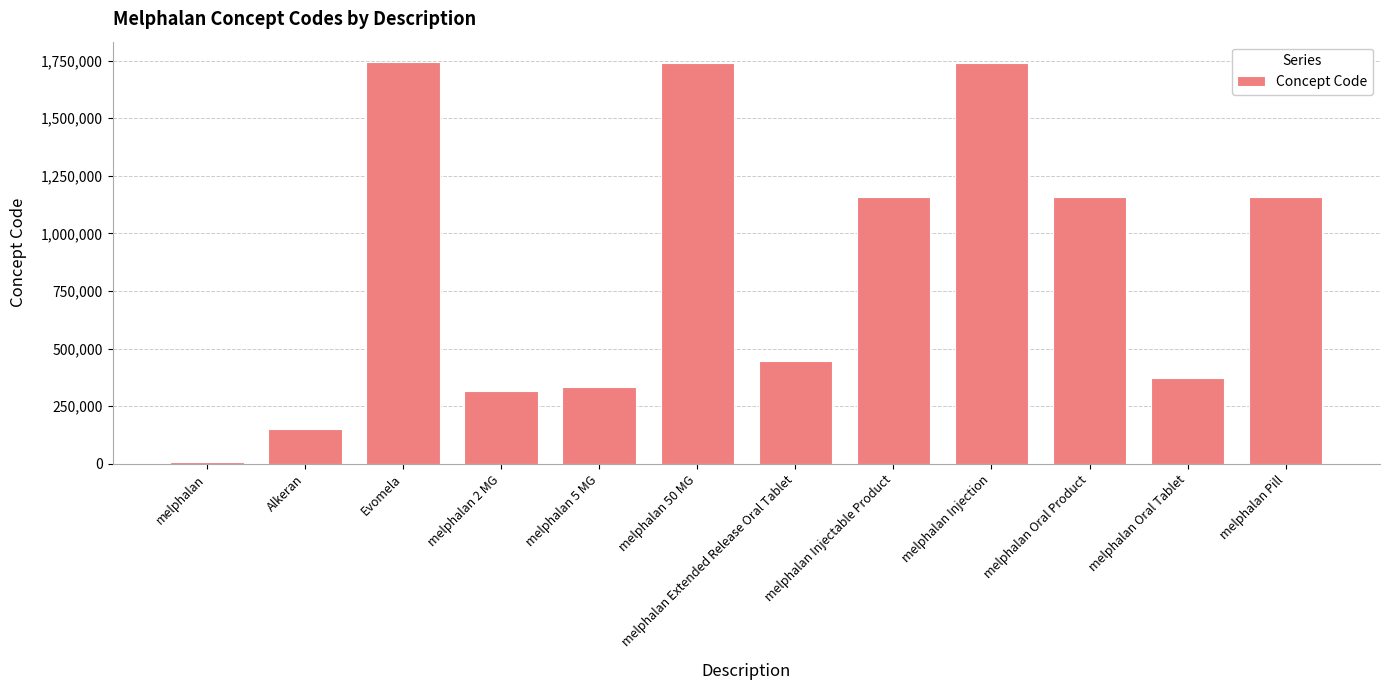

True or false: the data shows 465182 at melphalan 50 MG.

False